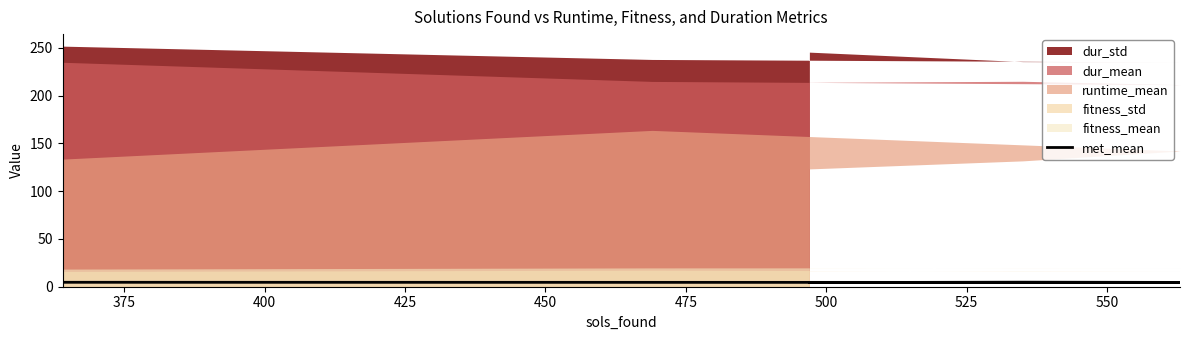

What is the value of the 5th point from the left?

4.6